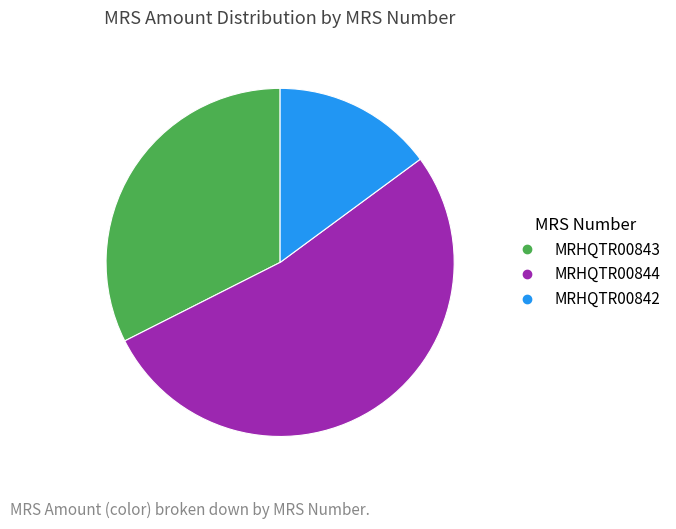

Is it true that MRHQTR00843 is 25% of the pie?

False